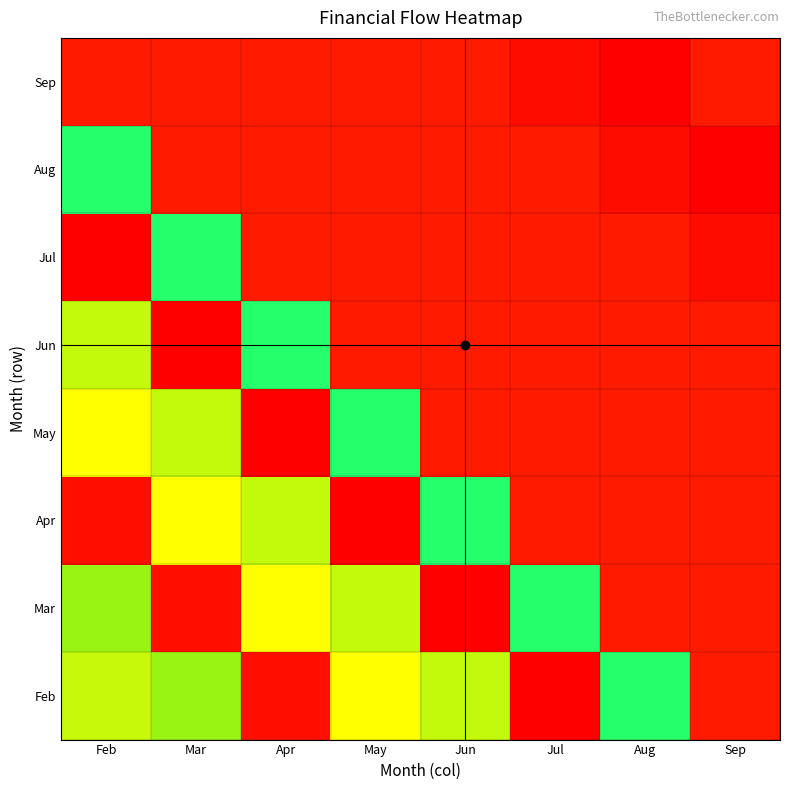

What is the total value across all series at Aug?

93867.7